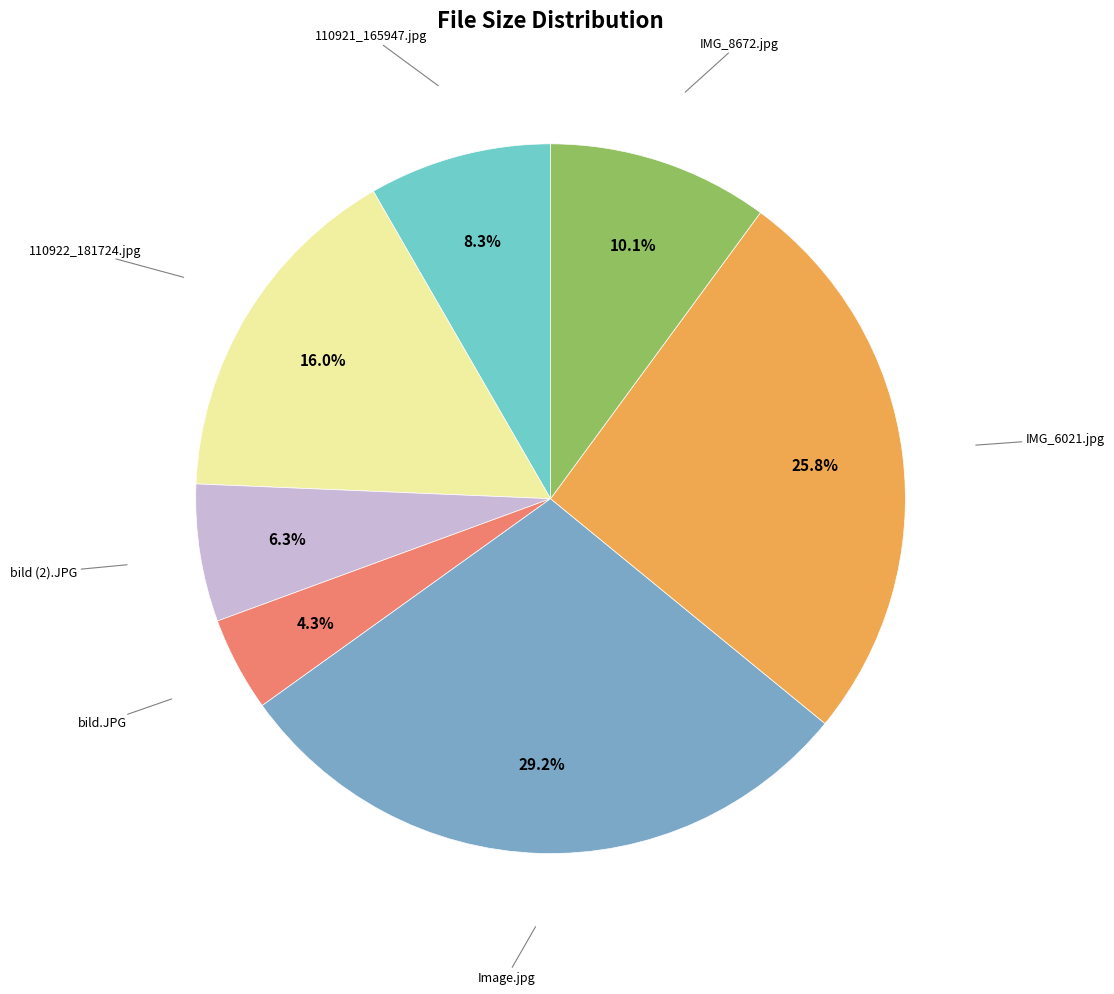

Is there any slice that represents more than half of the pie?

No